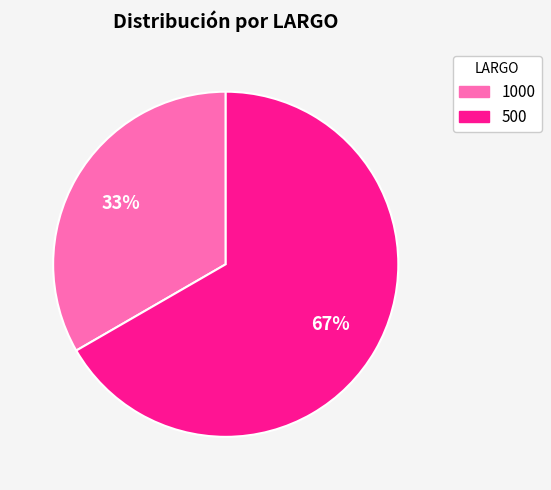

What is the smallest slice in the pie chart?

1000